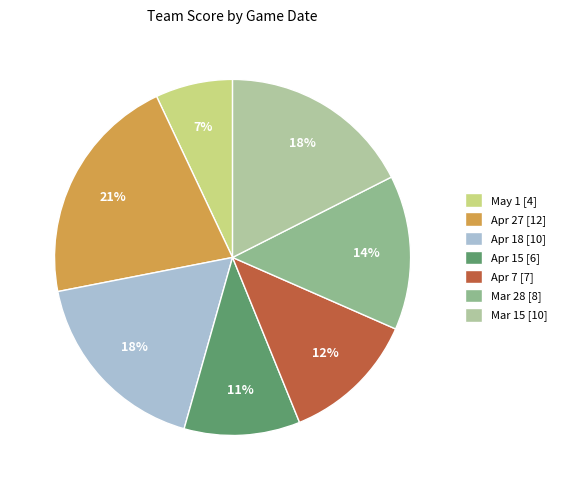

To the nearest percent, what is the combined percentage of Mar 28 and Mar 15?

32%